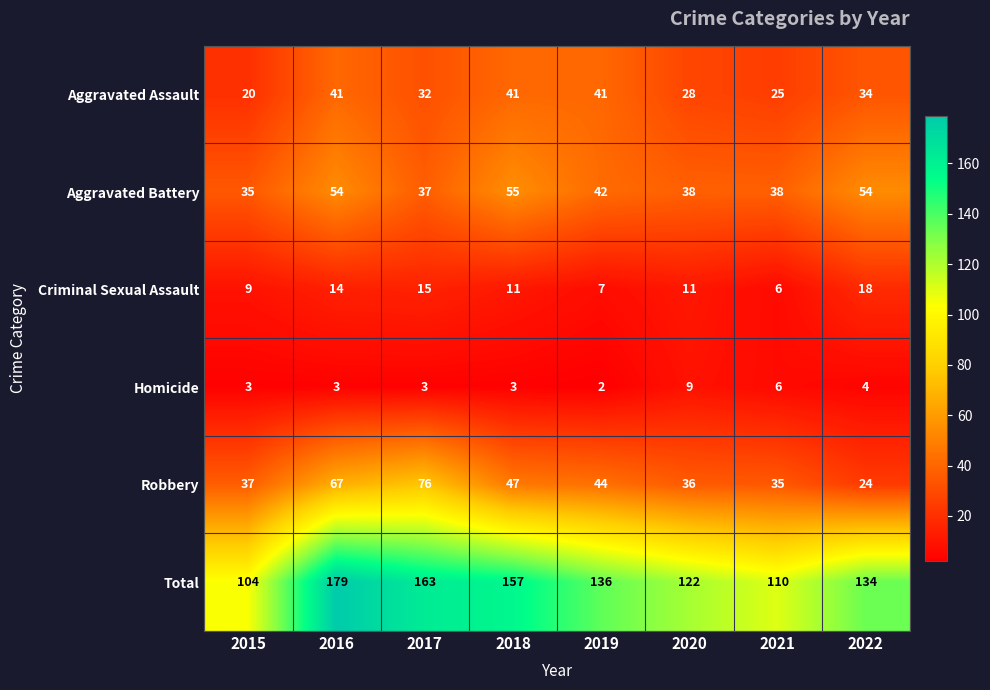

Which category has the lowest value across all series?

2019